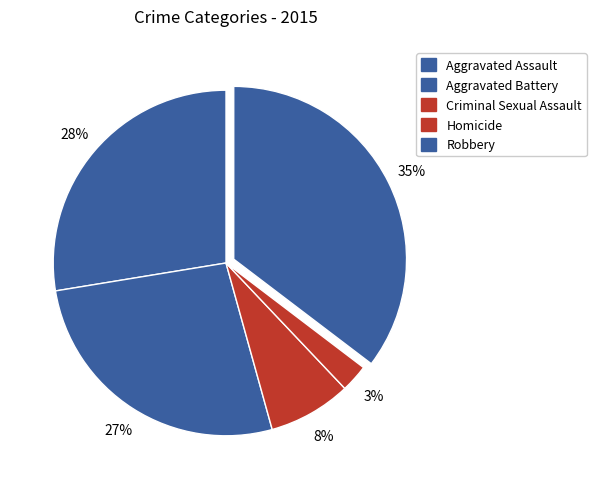

True or false: Robbery accounts for 27% of the total.

False